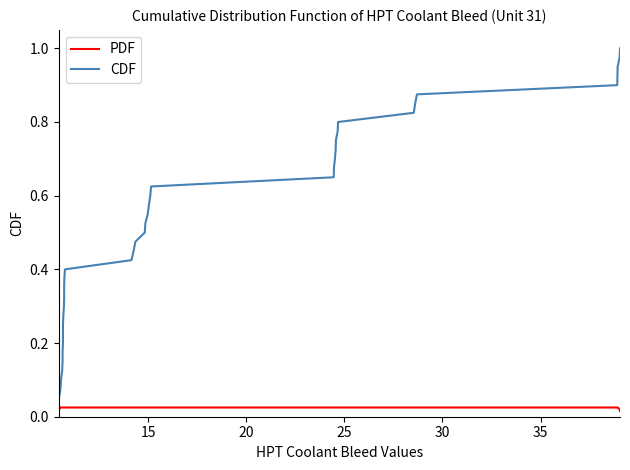

Reading left to right, extract all data points from this chart.

PDF: 0.0	0.0	0.0	0.0	0.0	0.0	0.0	0.0	0.0	0.0	0.0	0.0	0.0	0.0	0.0	0.0	0.0	0.0	0.0	0.0	0.0	0.0	0.0	0.0	0.0	0.0	0.0	0.0	0.0	0.0	0.0	0.0	0.0	0.0	0.0	0.0	0.0	0.0	0.0	0.0
CDF: 0.0	0.1	0.1	0.1	0.1	0.1	0.2	0.2	0.2	0.2	0.3	0.3	0.3	0.3	0.4	0.4	0.4	0.5	0.5	0.5	0.5	0.6	0.6	0.6	0.6	0.7	0.7	0.7	0.7	0.8	0.8	0.8	0.8	0.8	0.9	0.9	0.9	0.9	1.0	1.0